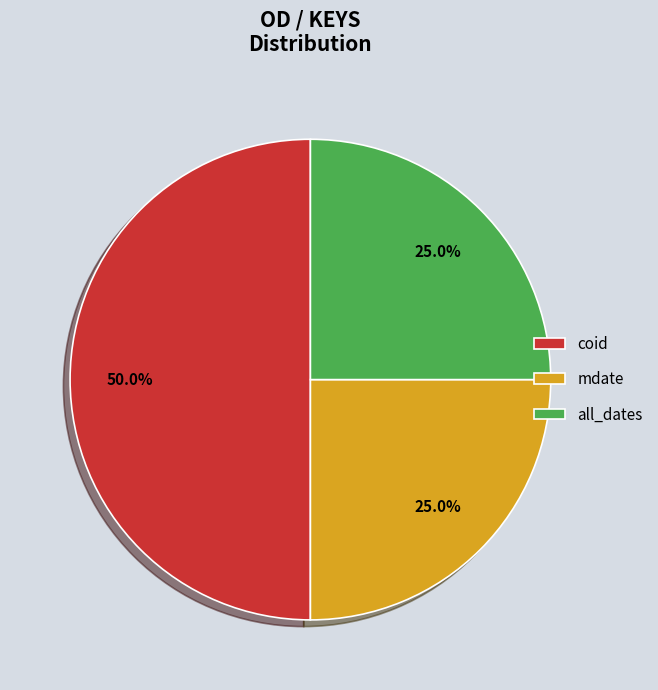

Which has a higher value, coid or mdate?

coid